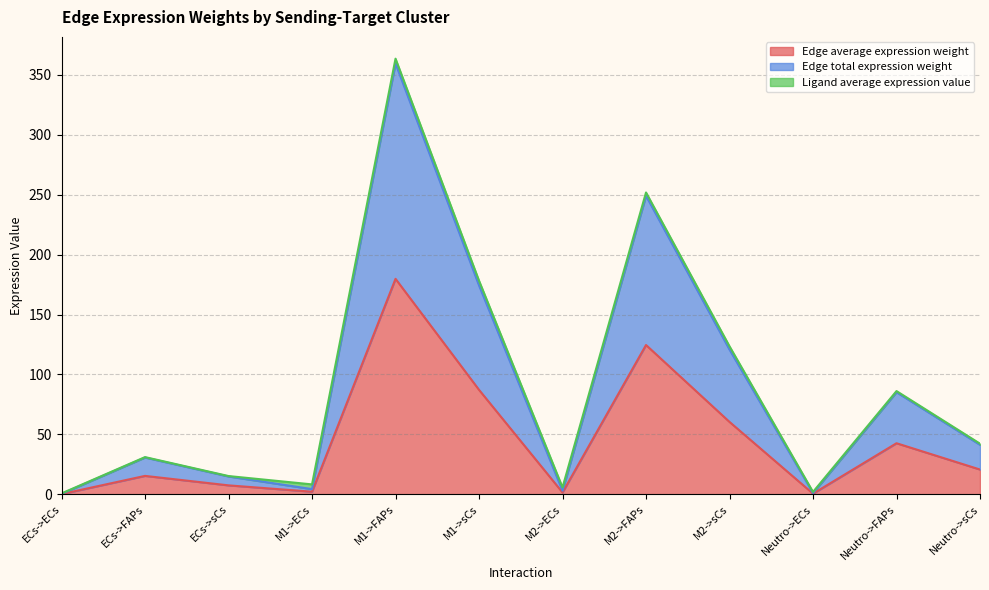

What is the value of the Edge average expression weight point at the 12th from the left?

20.6